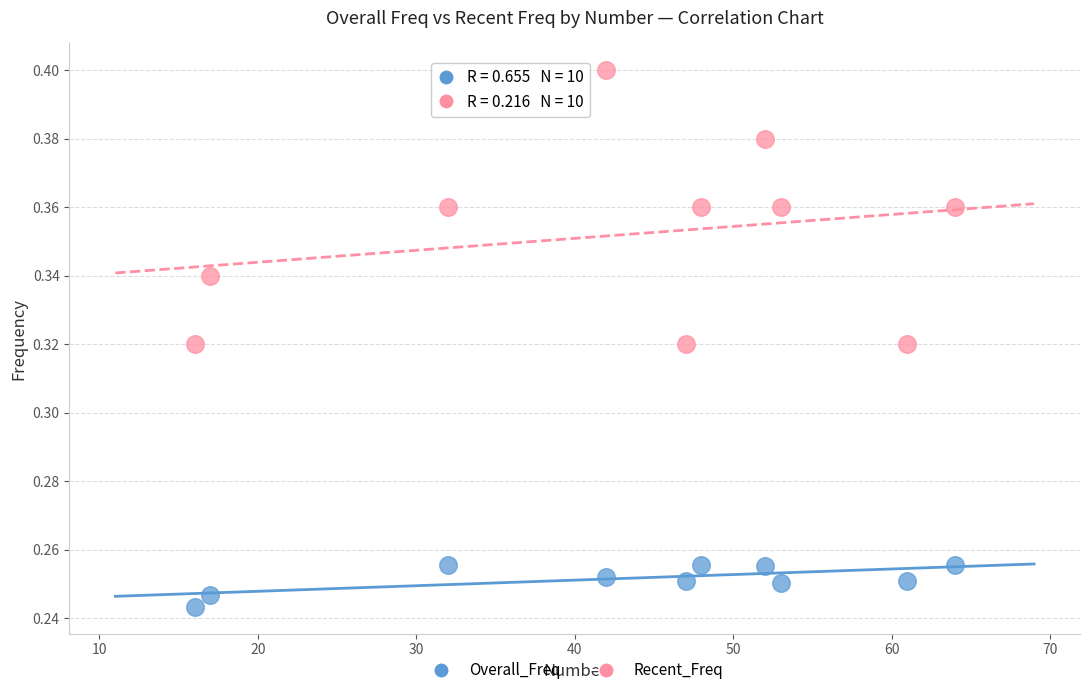

Which series has the widest spread of Y values?

Recent_Freq